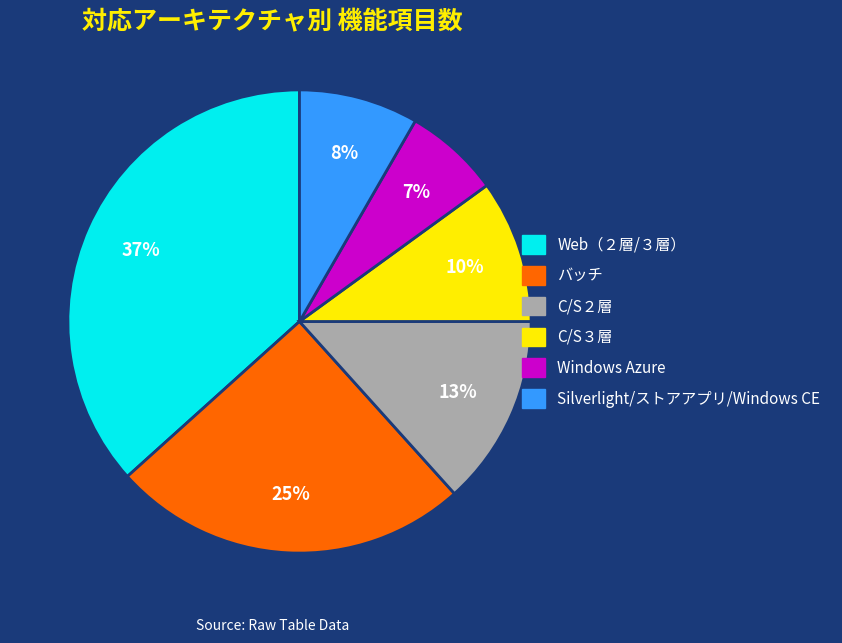

To the nearest percent, what portion does Web（２層/３層） represent?

37%